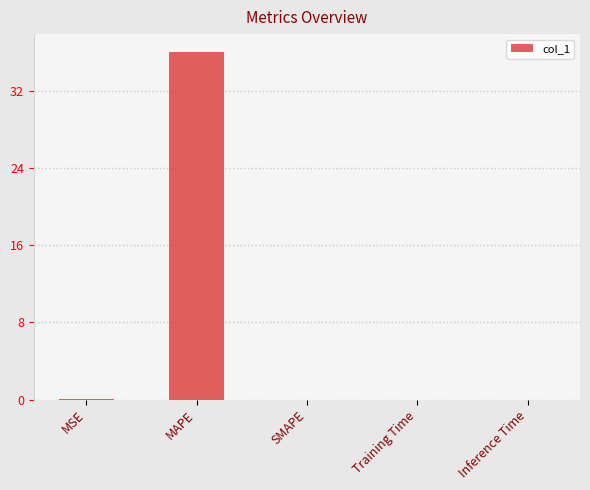

The value at MAPE is 14.0. True or false?

False